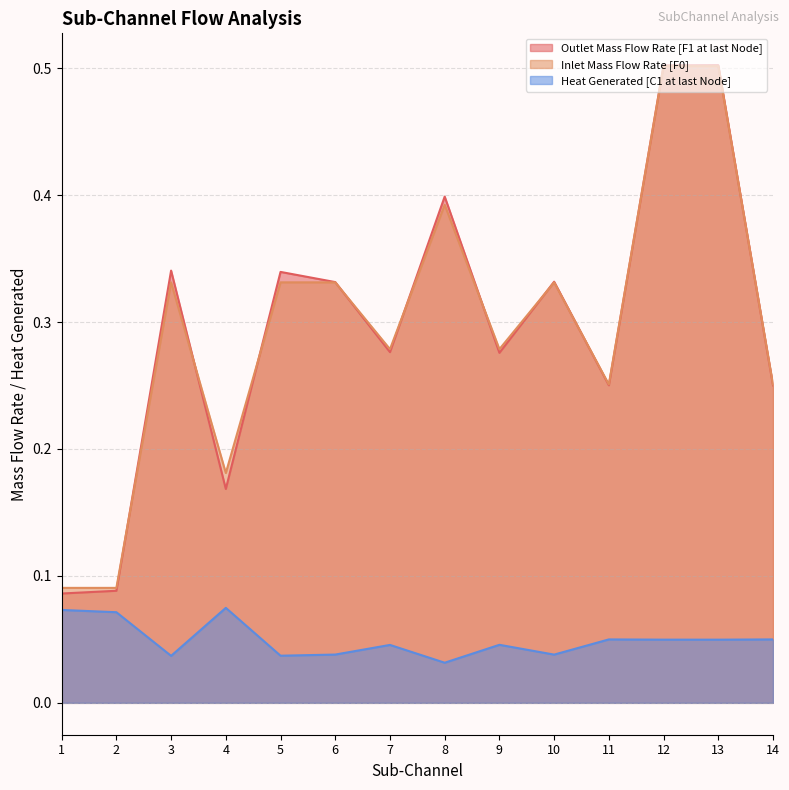

Reading left to right, extract all data points from this chart.

Outlet Mass Flow Rate [F1 at last Node]: 1=0.1	2=0.1	3=0.3	4=0.2	5=0.3	6=0.3	7=0.3	8=0.4	9=0.3	10=0.3	11=0.3	12=0.5	13=0.5	14=0.3
Inlet Mass Flow Rate [F0]: 1=0.1	2=0.1	3=0.3	4=0.2	5=0.3	6=0.3	7=0.3	8=0.4	9=0.3	10=0.3	11=0.3	12=0.5	13=0.5	14=0.3
Heat Generated [C1 at last Node]: 1=0.1	2=0.1	3=0.0	4=0.1	5=0.0	6=0.0	7=0.0	8=0.0	9=0.0	10=0.0	11=0.0	12=0.0	13=0.0	14=0.0